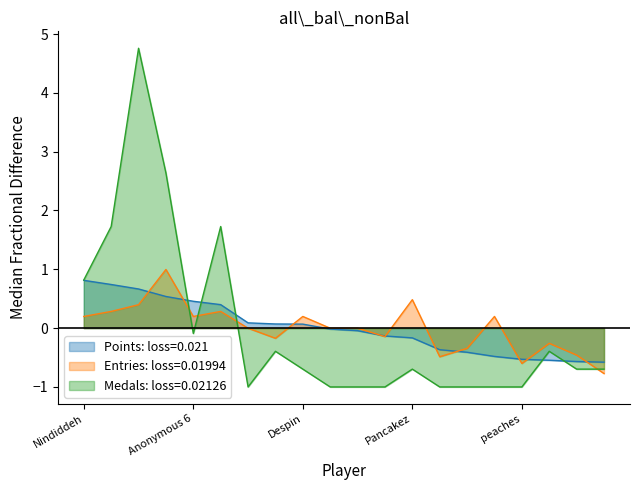

Rank the series by their maximum value, from lowest to highest.

Points: loss=0.021, Entries: loss=0.01994, Medals: loss=0.02126